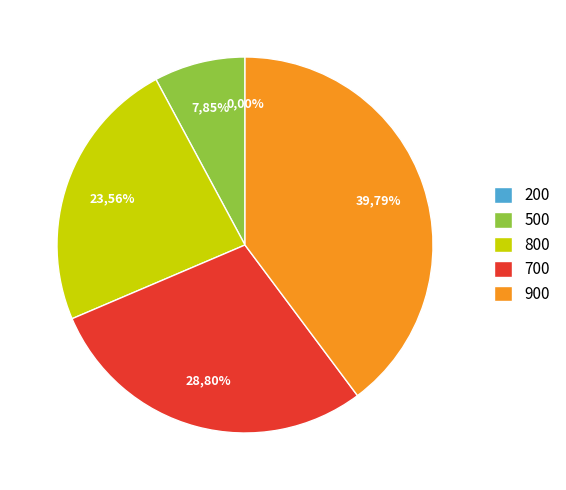

How much of the chart is everything except 200?

100.0%